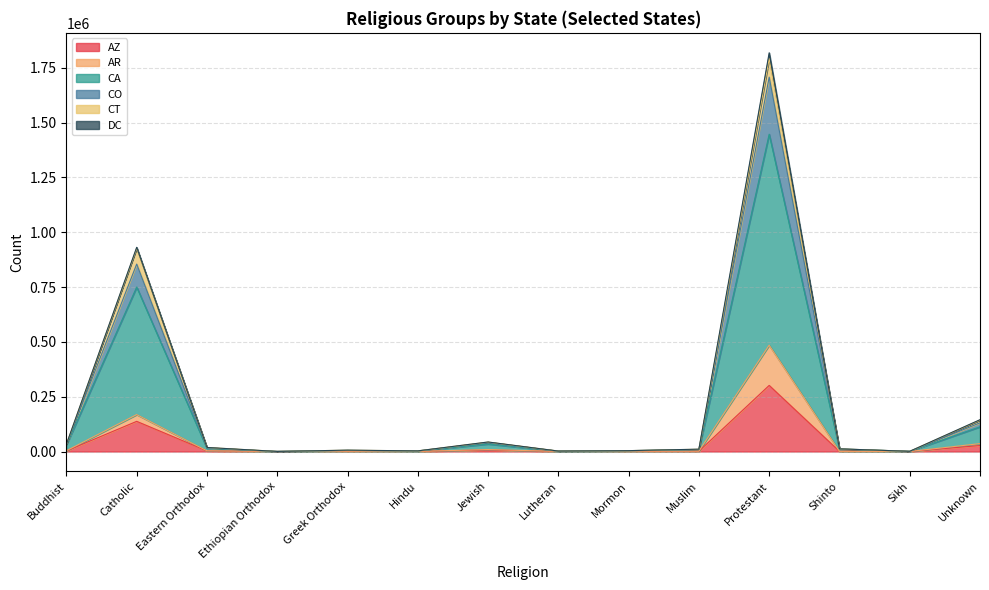

Which category has the highest value in the AZ series?

Protestant